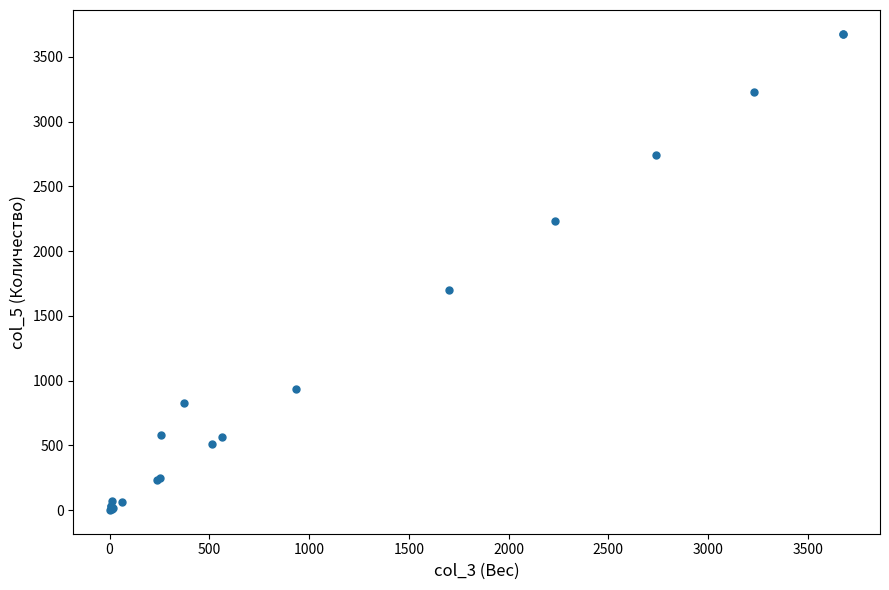

What Y value in the scatter plot is closest to 1839?

1701.3